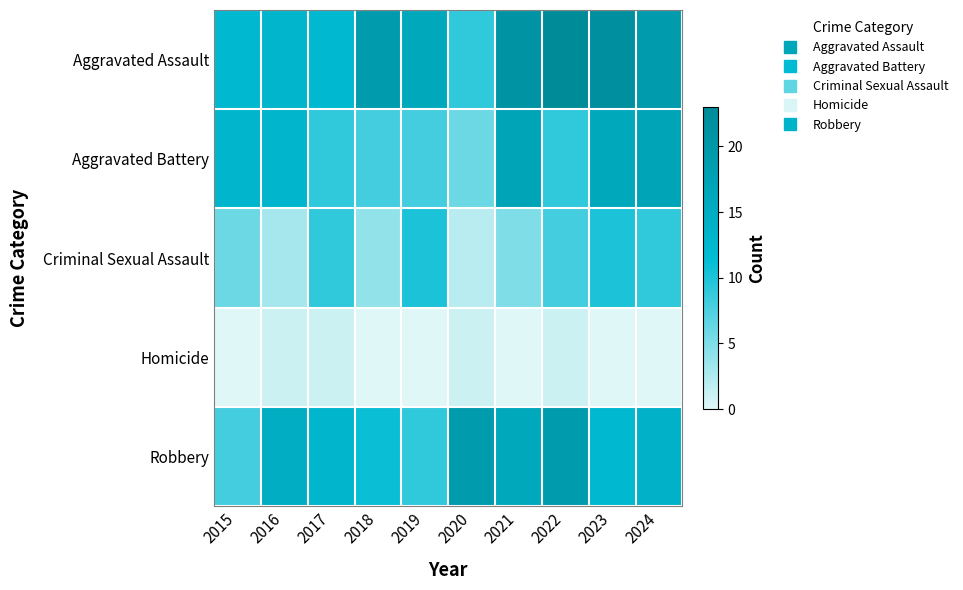

Which label corresponds to the smallest value in the chart?

2015